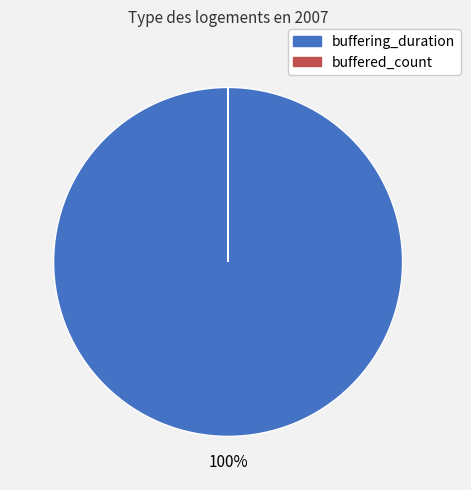

Which category has the biggest portion of the pie?

buffering_duration